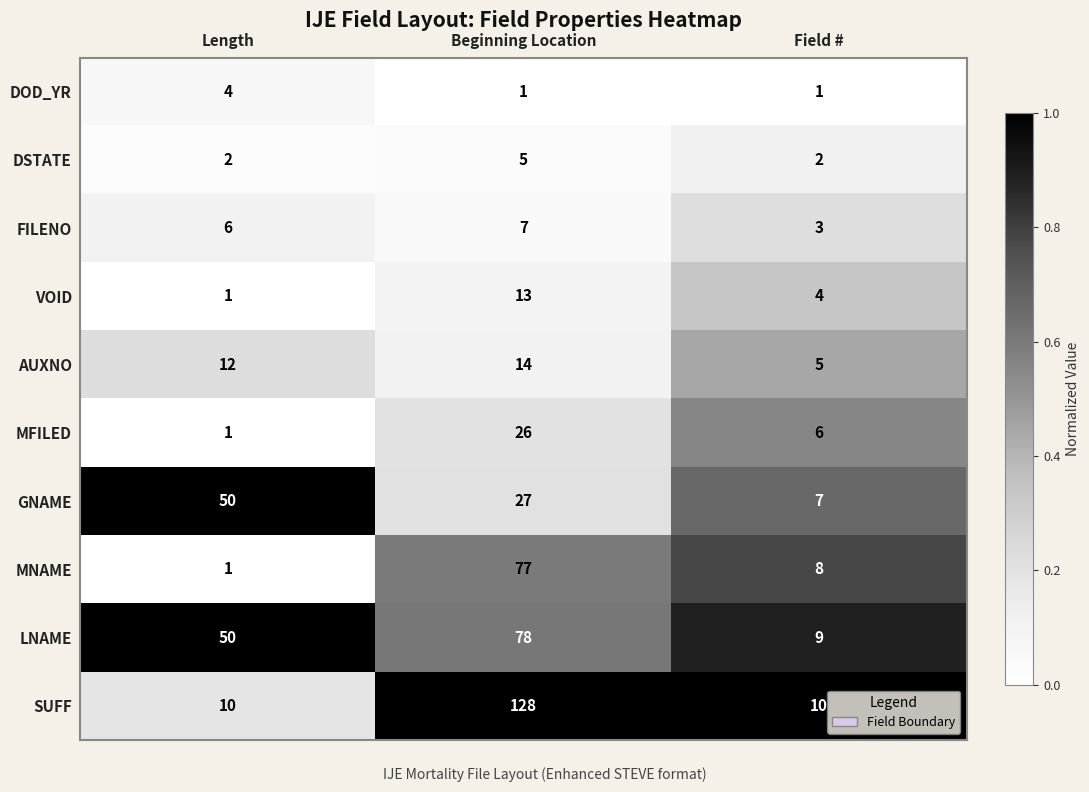

List the series in order of their peak value, lowest first.

DOD_YR, DSTATE, FILENO, VOID, AUXNO, MFILED, GNAME, MNAME, LNAME, SUFF